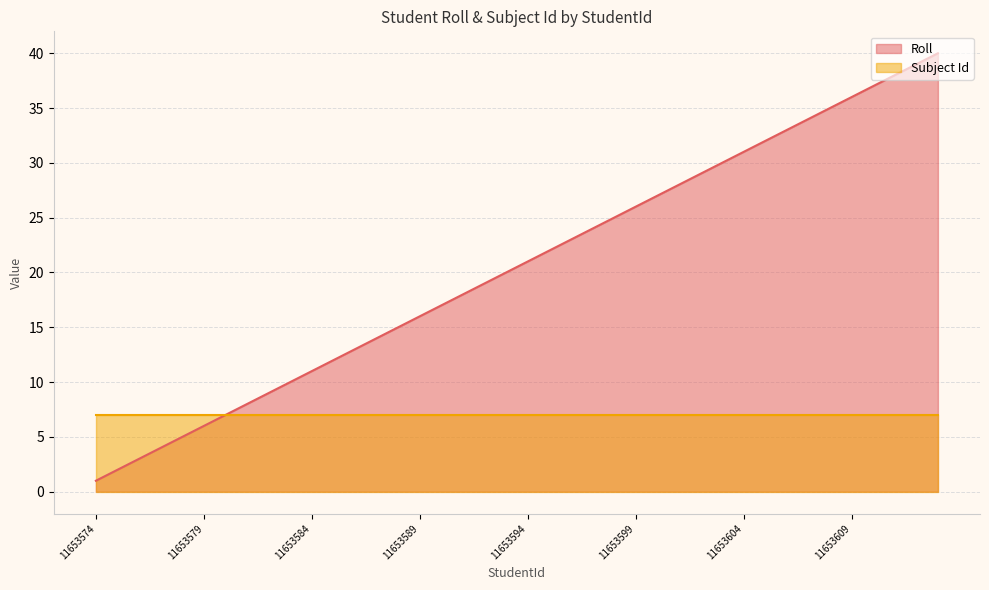

Reading left to right, what are all the values shown in this chart?

11653574=1	11653575=2	11653576=3	11653577=4	11653578=5	11653579=6	11653580=7	11653581=8	11653582=9	11653583=10	11653584=11	11653585=12	11653586=13	11653587=14	11653588=15	11653589=16	11653590=17	11653591=18	11653592=19	11653593=20	11653594=21	11653595=22	11653596=23	11653597=24	11653598=25	11653599=26	11653600=27	11653601=28	11653602=29	11653603=30	11653604=31	11653605=32	11653606=33	11653607=34	11653608=35	11653609=36	11653610=37	11653611=38	11653612=39	11653613=40